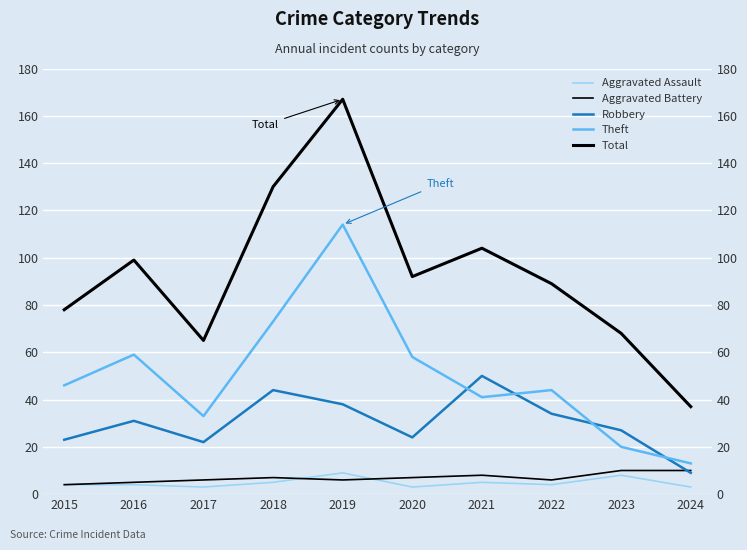

Which has a higher value, 2019 or 2017?

2019